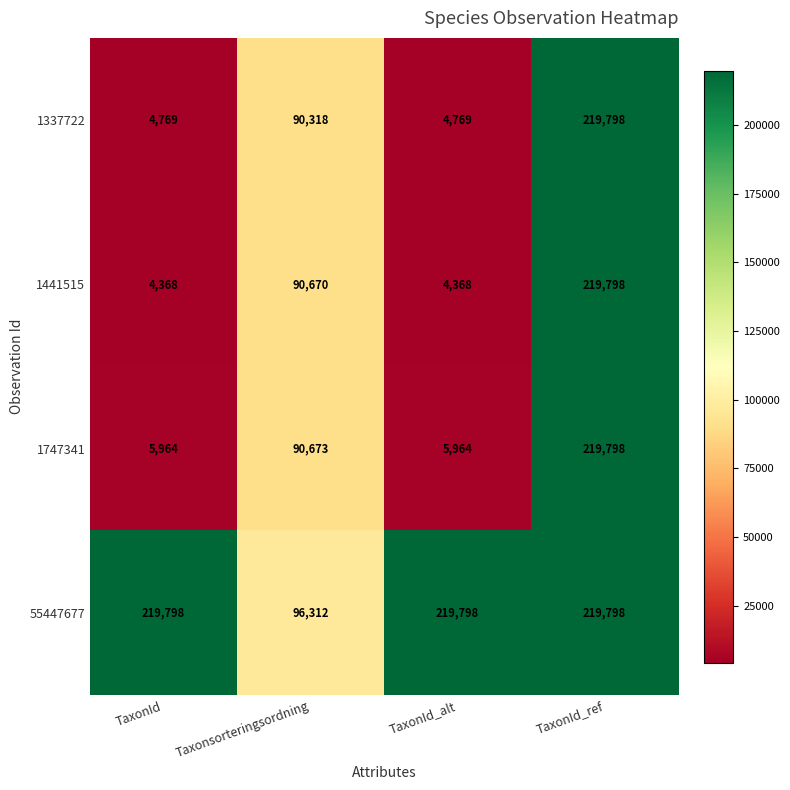

Reading left to right, transcribe all the data shown in this chart.

1337722: TaxonId=4769	Taxonsorteringsordning=90318	TaxonId_alt=4769	TaxonId_ref=219798
1441515: TaxonId=4368	Taxonsorteringsordning=90670	TaxonId_alt=4368	TaxonId_ref=219798
1747341: TaxonId=5964	Taxonsorteringsordning=90673	TaxonId_alt=5964	TaxonId_ref=219798
55447677: TaxonId=219798	Taxonsorteringsordning=96312	TaxonId_alt=219798	TaxonId_ref=219798